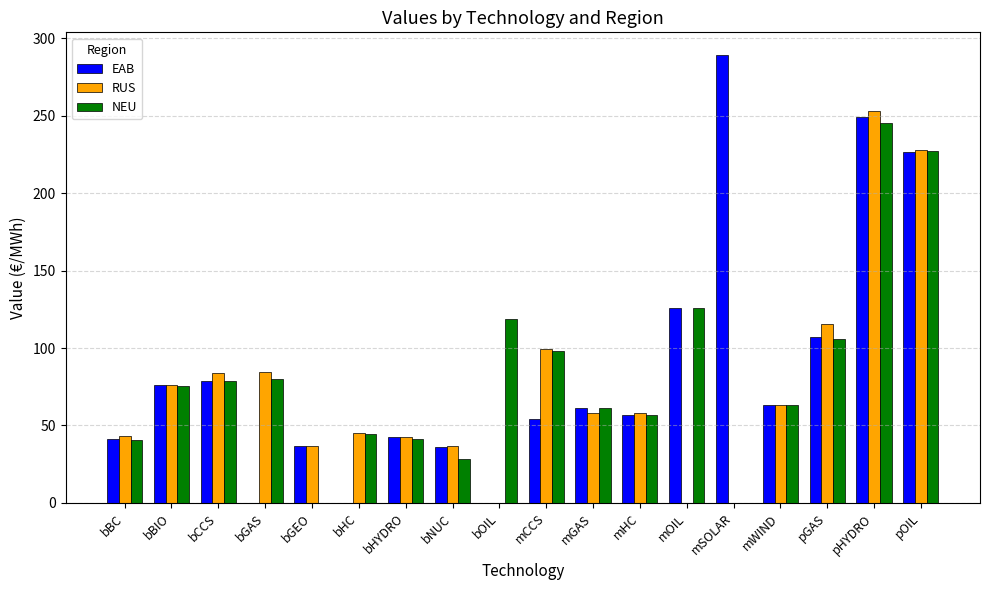

What is the total value across all series at mCCS?

251.3